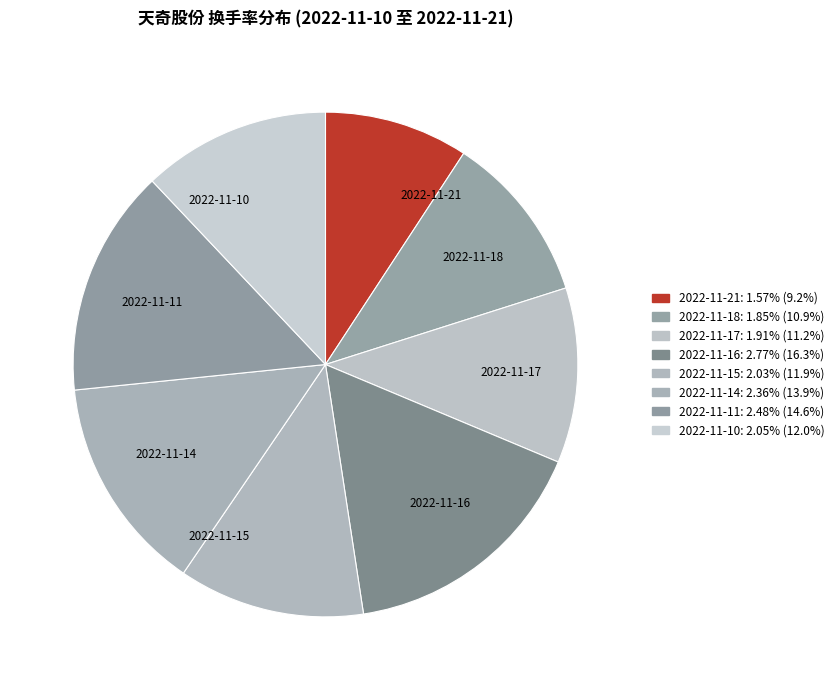

The 2022-11-14 slice represents 20% of the pie. True or false?

False